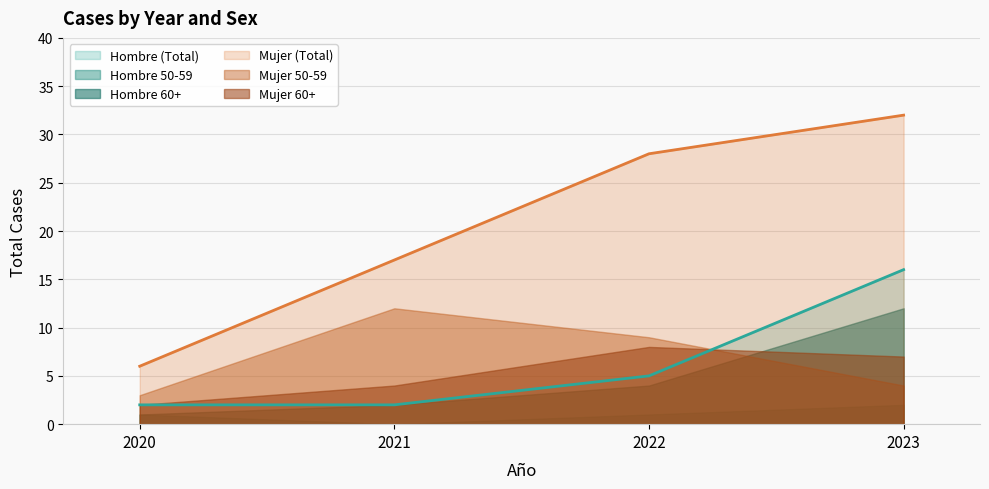

Which series has the widest spread of values?

Mujer (Total)